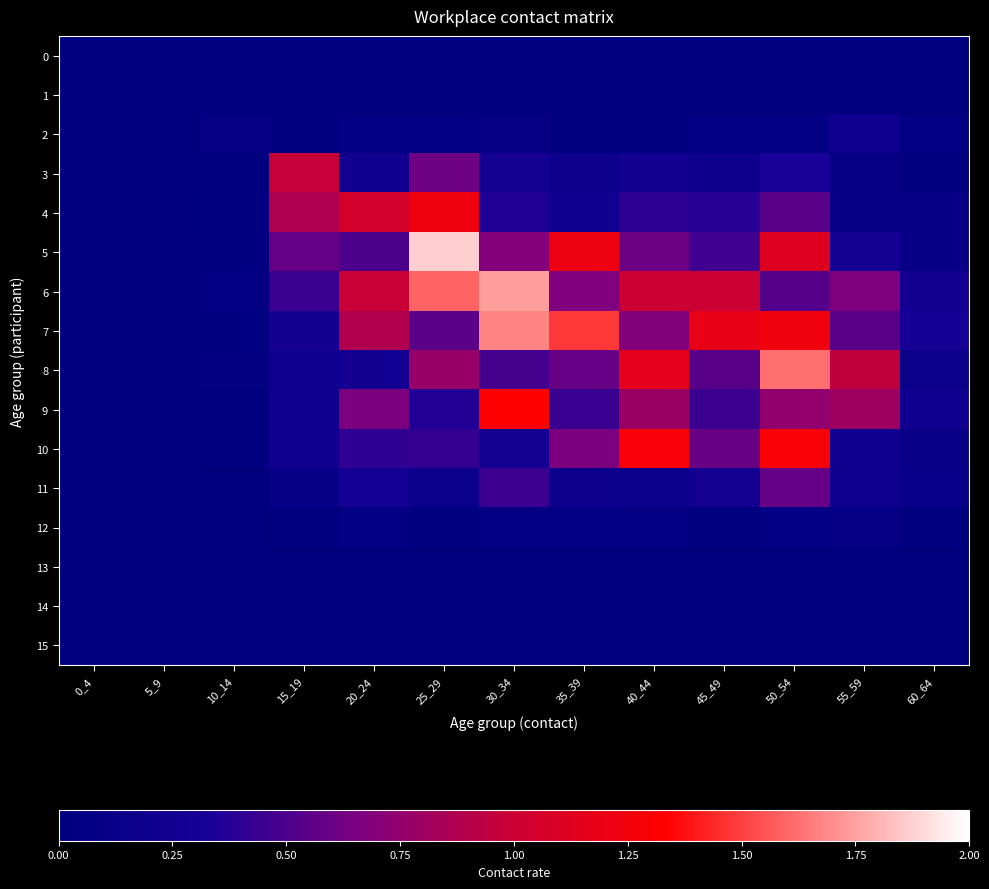

Which series has the largest total across all categories?

6